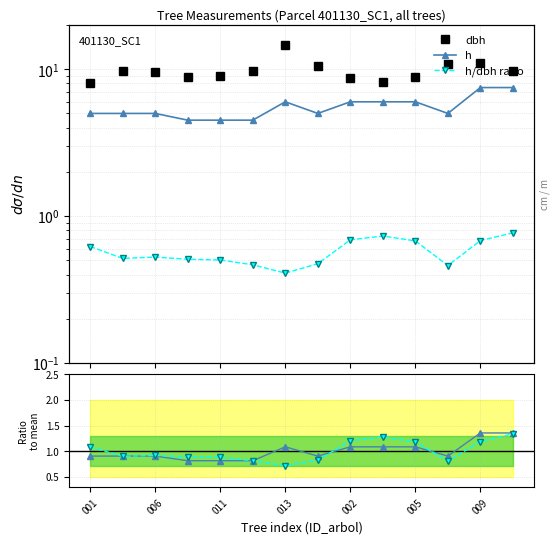

At how many categories does at least one series exceed 8?

14